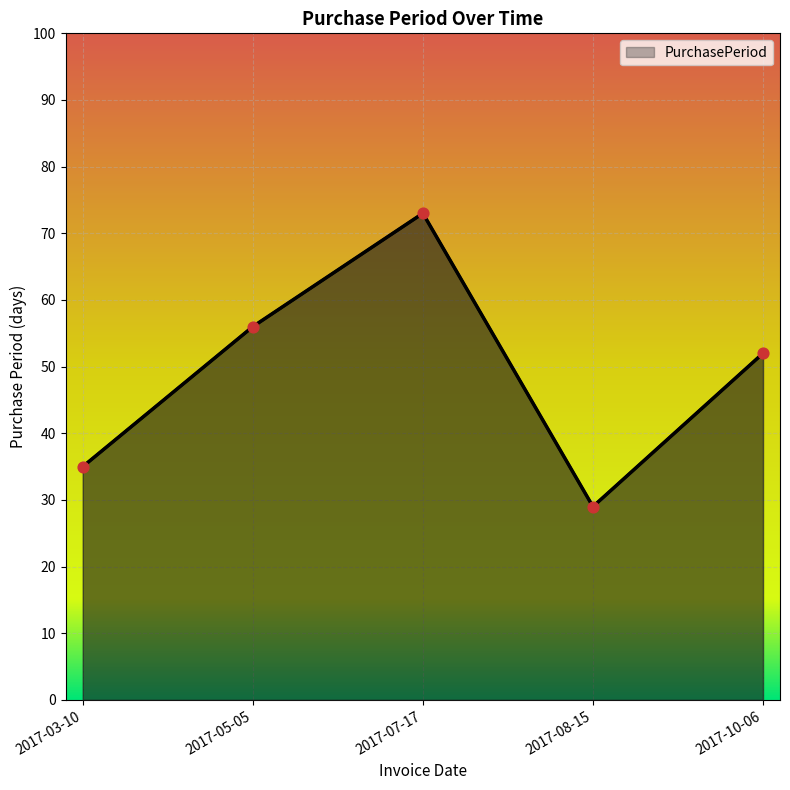

Approximately how many times larger is the value at 2017-07-17 compared to 2017-10-06?

1.4